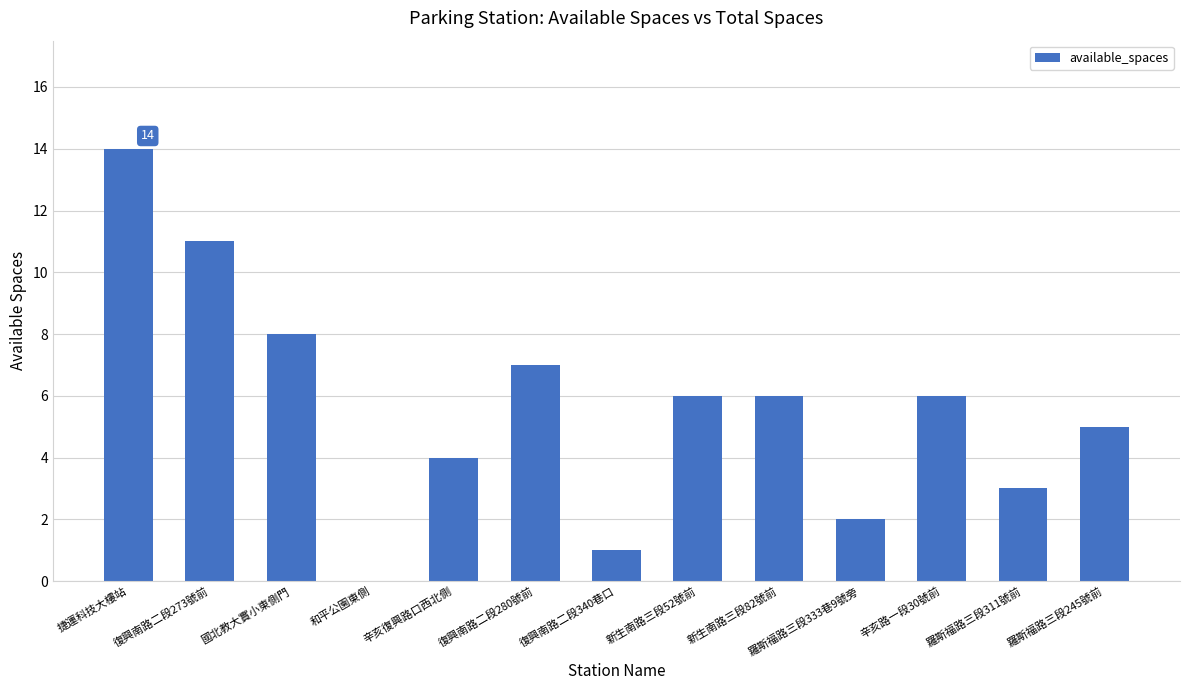

Reading right to left, what are all the values shown in this chart?

羅斯福路三段245號前=5	羅斯福路三段311號前=3	辛亥路一段30號前=6	羅斯福路三段333巷9號旁=2	新生南路三段82號前=6	新生南路三段52號前=6	復興南路二段340巷口=1	復興南路二段280號前=7	辛亥復興路口西北側=4	和平公園東側=0	國北教大實小東側門=8	復興南路二段273號前=11	捷運科技大樓站=14